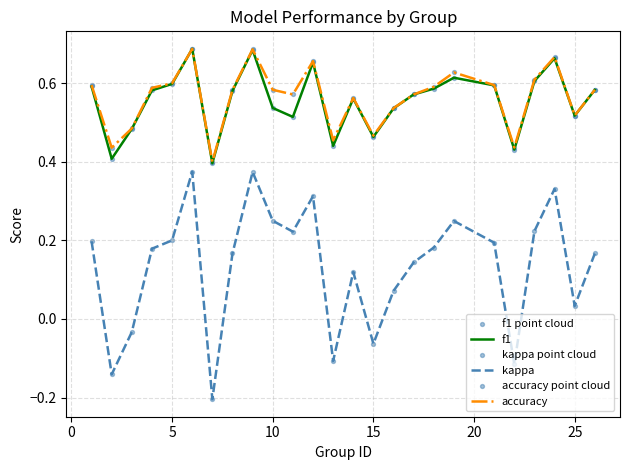

True or false: kappa and accuracy intersect in this chart.

False